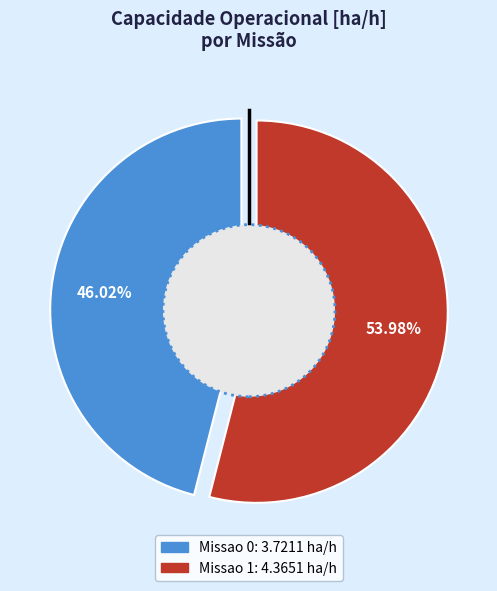

What portion of the pie excludes Missao 1?

46.0%